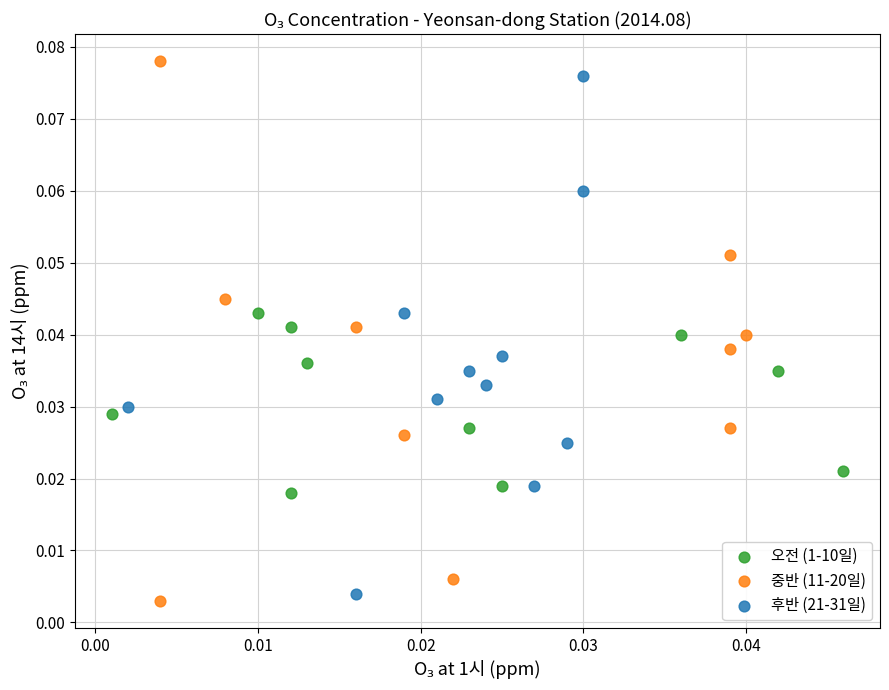

Which series contains the lowest Y value?

중반 (11-20일)